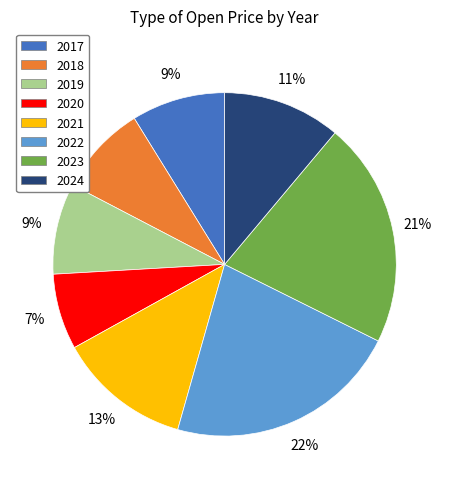

True or false: 2019 accounts for 9% of the total.

True